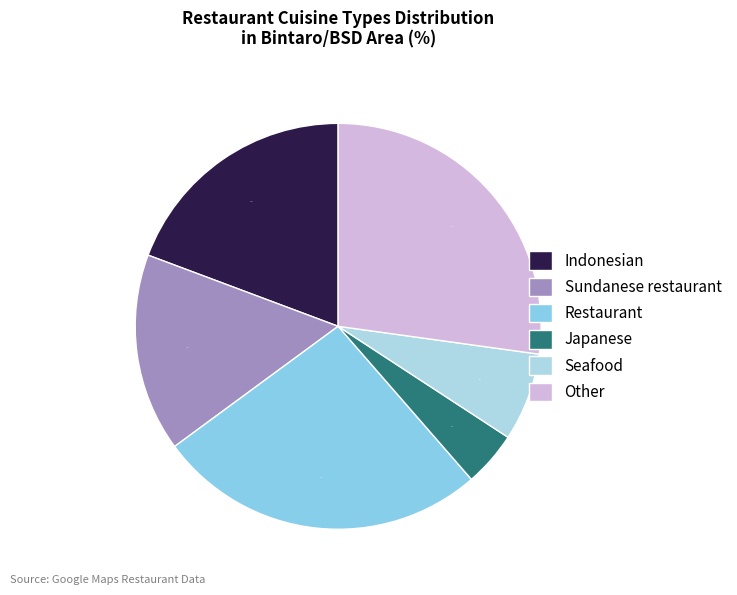

What is the smallest slice in the pie chart?

Japanese